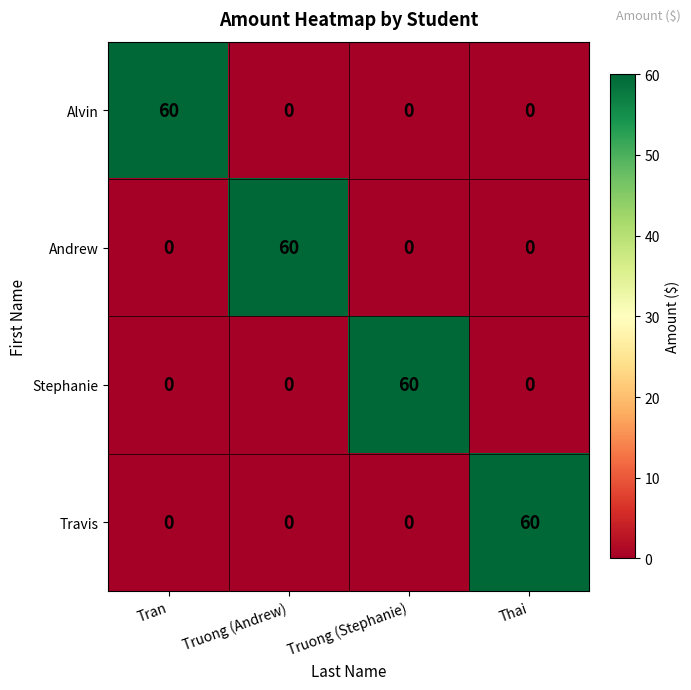

The Andrew series shows -35 at Tran. True or false?

False